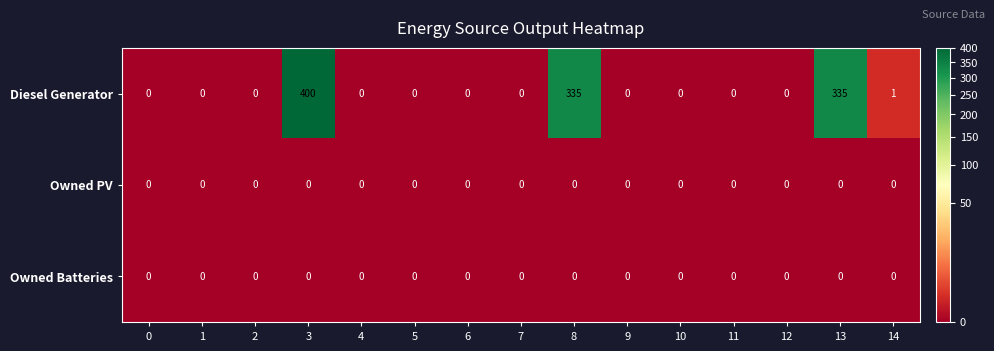

Count the number of data series in this chart.

3